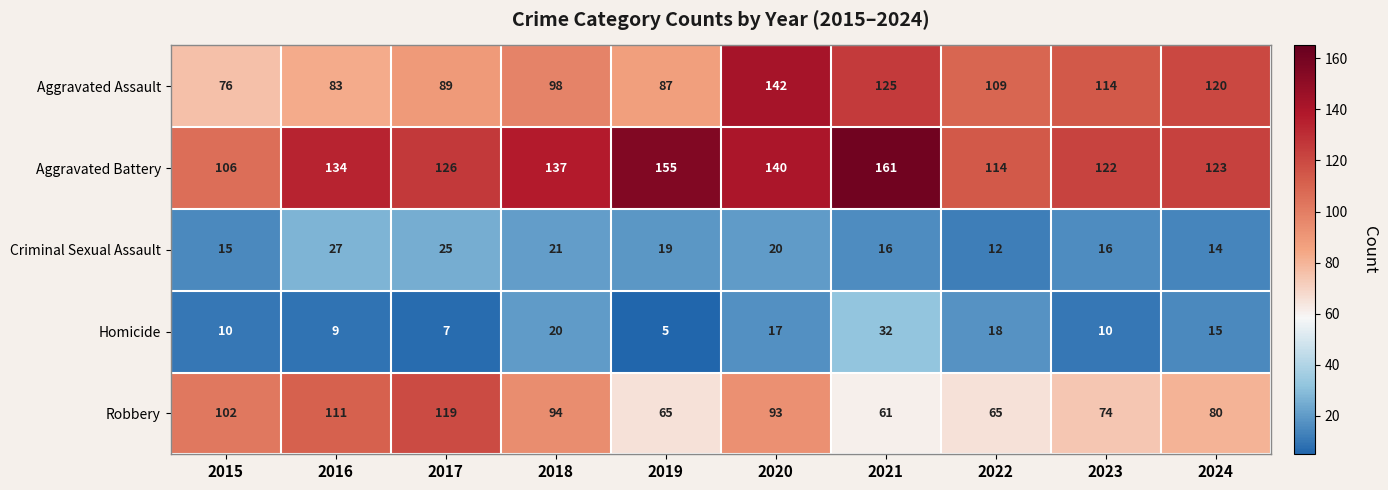

True or false: Homicide has a value of 10 at 2020.

False